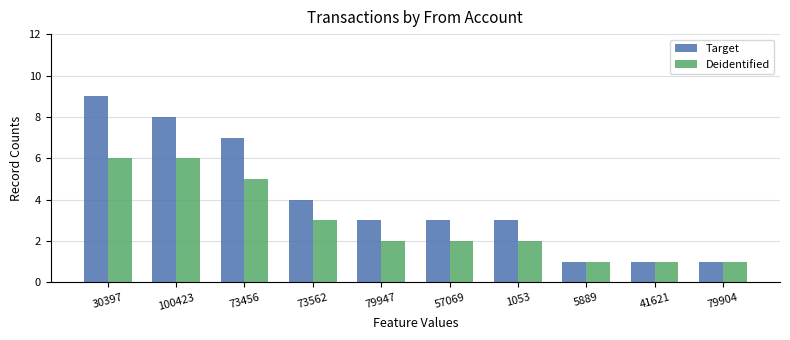

The value of Target at 41621 is 0. True or false?

False